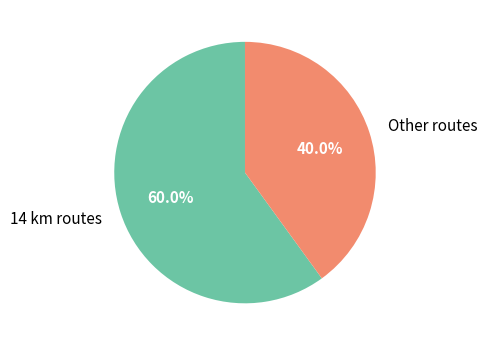

How much of the chart is everything except 14 km routes?

40.0%